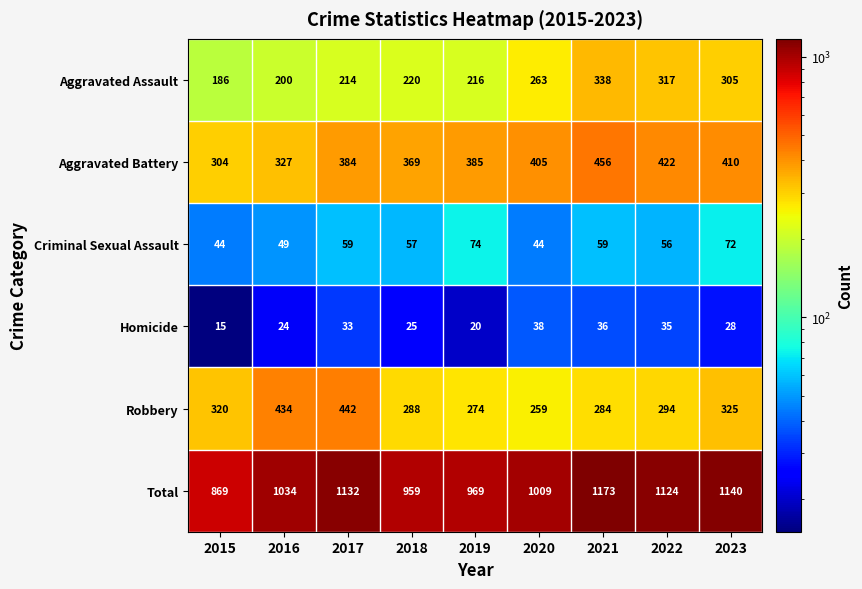

At which category is the sum across all series the highest?

2021